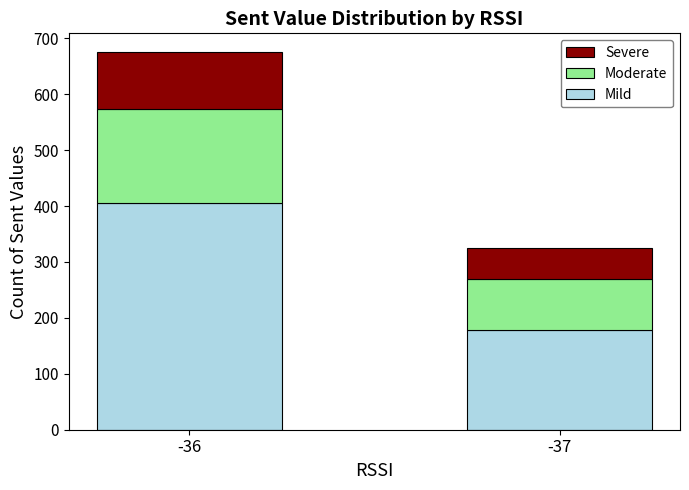

How many bars are there in total?

2